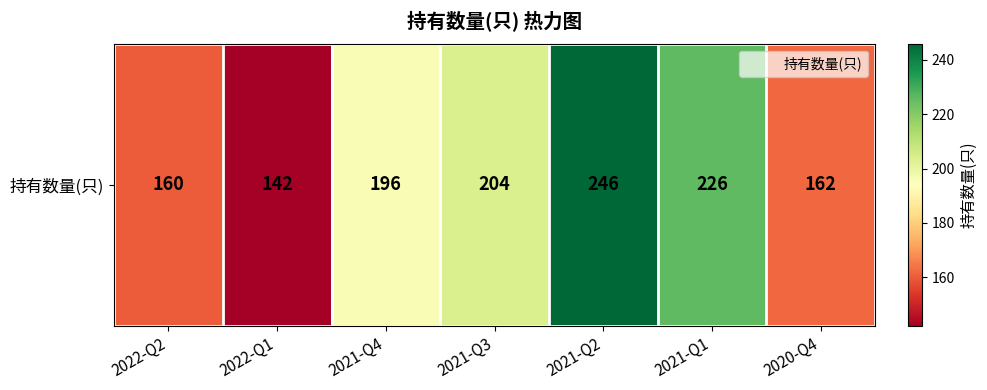

Count the number of data series in this chart.

1